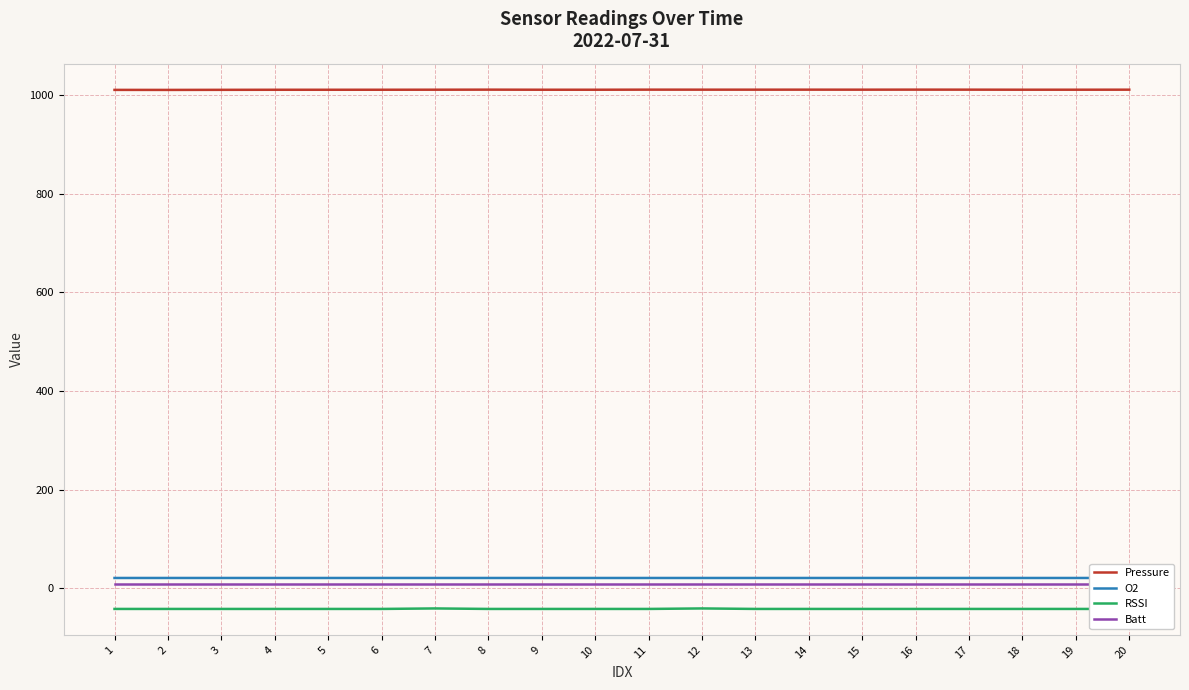

Read the Pressure value at 2.

1010.9